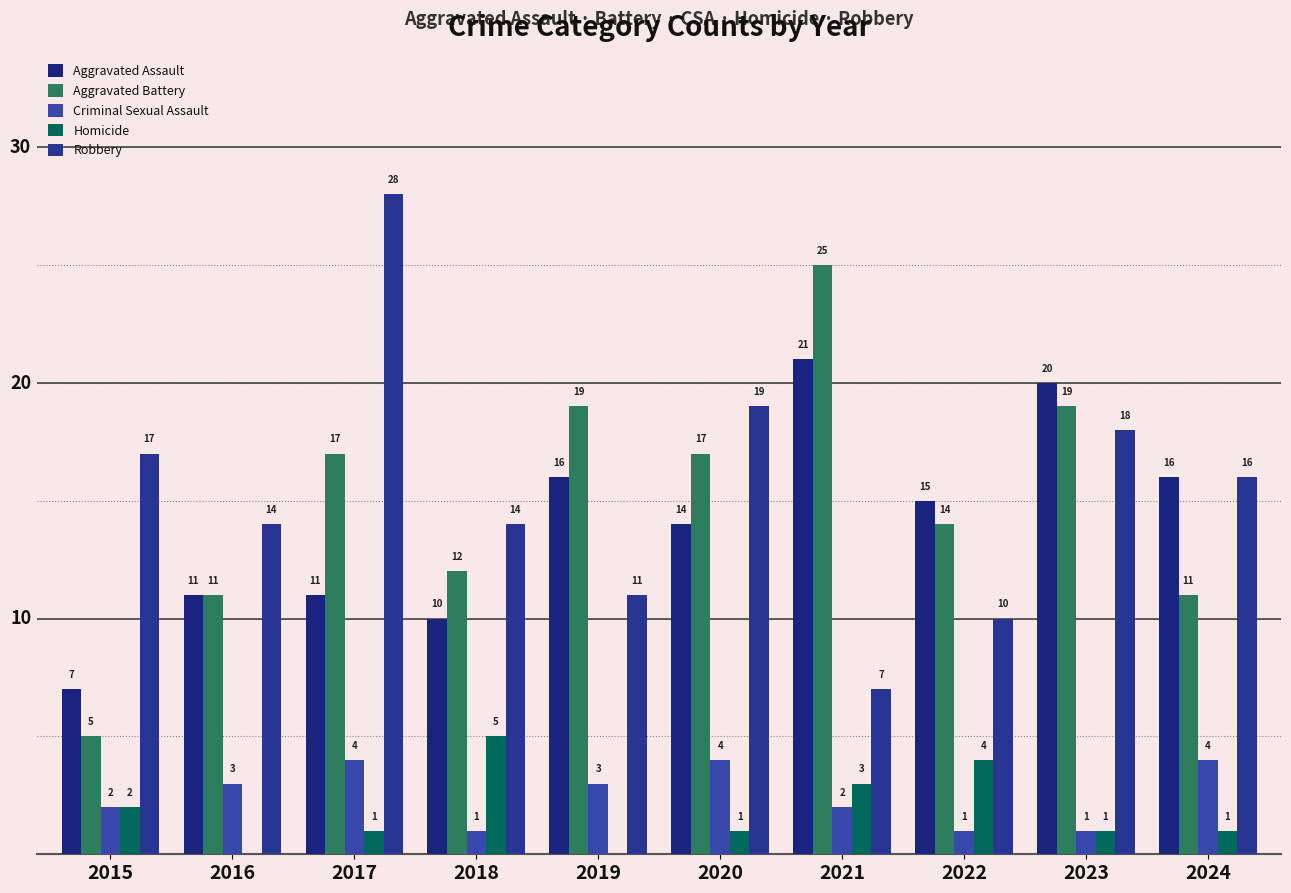

Which series has the largest total across all categories?

Robbery